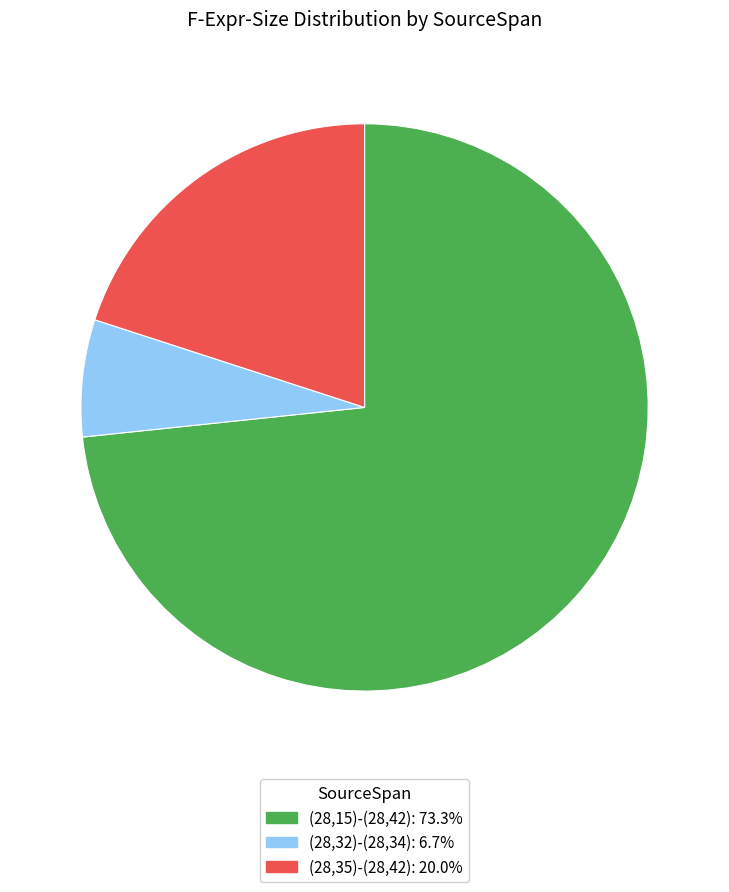

Rank the categories by value from highest to lowest.

(28,15)-(28,42), (28,35)-(28,42), (28,32)-(28,34)